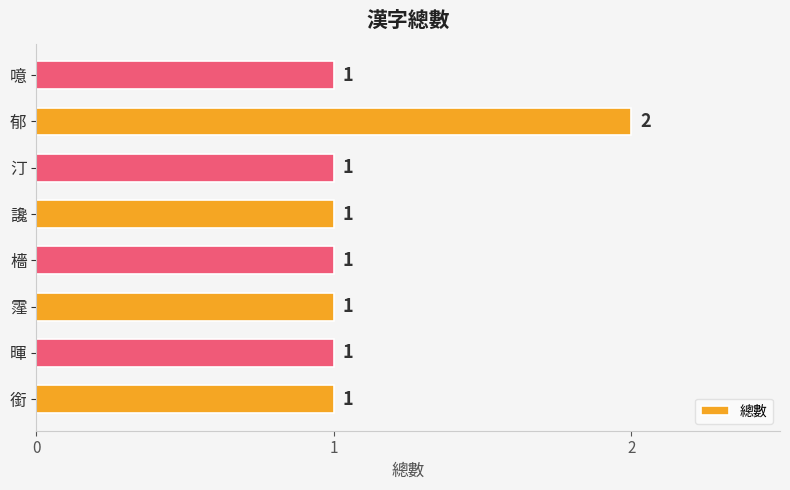

Count the values in the range 1 to 2.

8